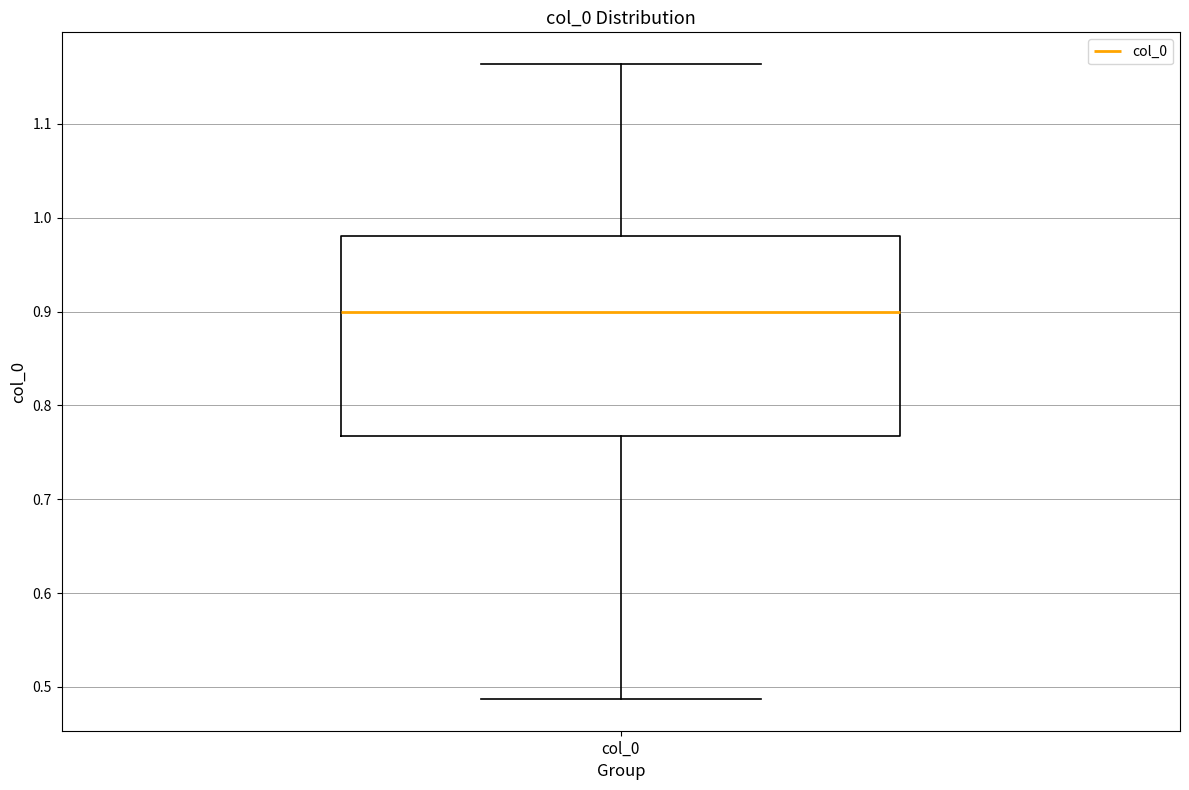

Transcribe this box plot: give where the median line is, the range the box spans, and where the two whiskers end, as read against the y-axis. The values are not printed on the chart, so give them approximately, as read against the axis.

median 0.90, box 0.77 to 0.98, whiskers 0.49 to 1.16